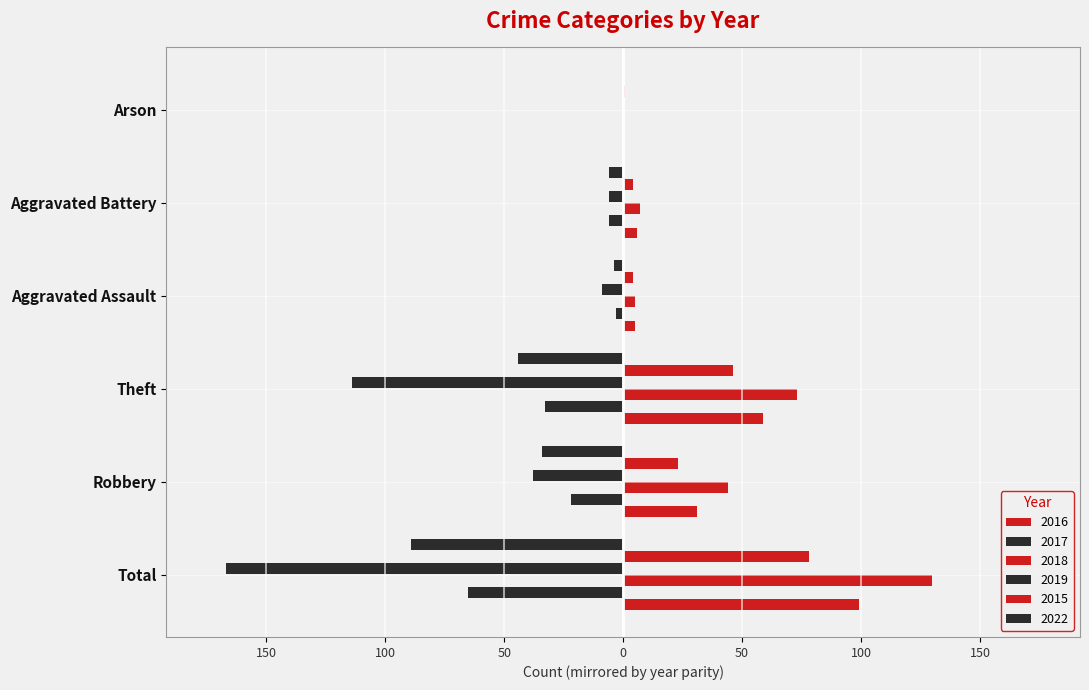

What is the difference between the second highest and second lowest values in the 2015 series?

42